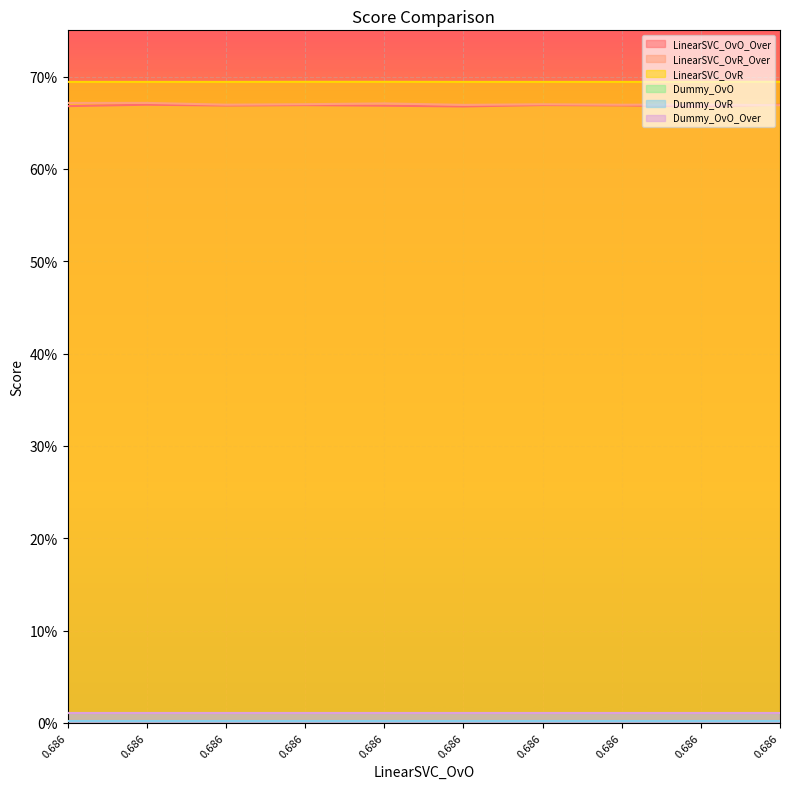

True or false: LinearSVC_OvR and LinearSVC_OvR_Over intersect in this chart.

False